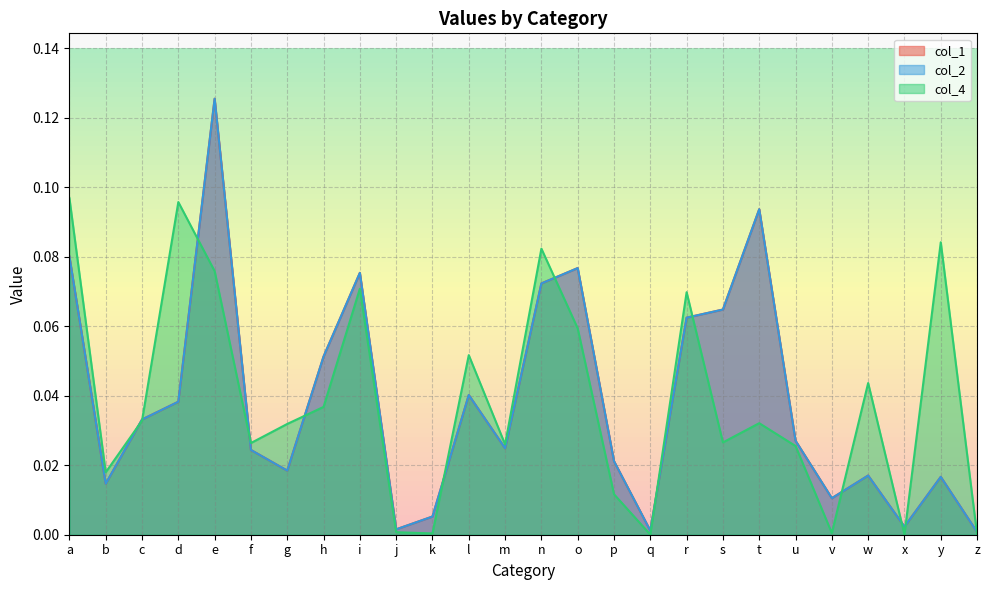

True or false: col_4 has more than 2 interior local peaks.

True